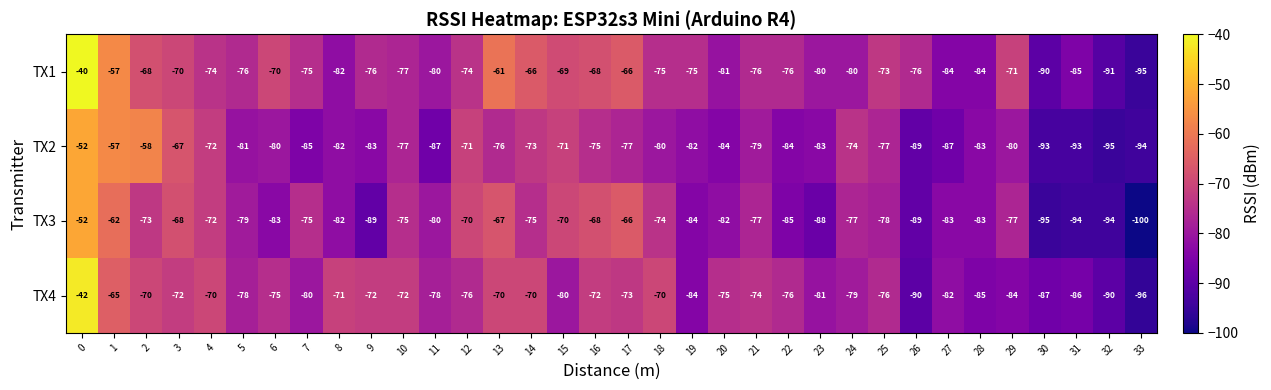

What is the sum of the TX2 values at 28 and 31?

-176